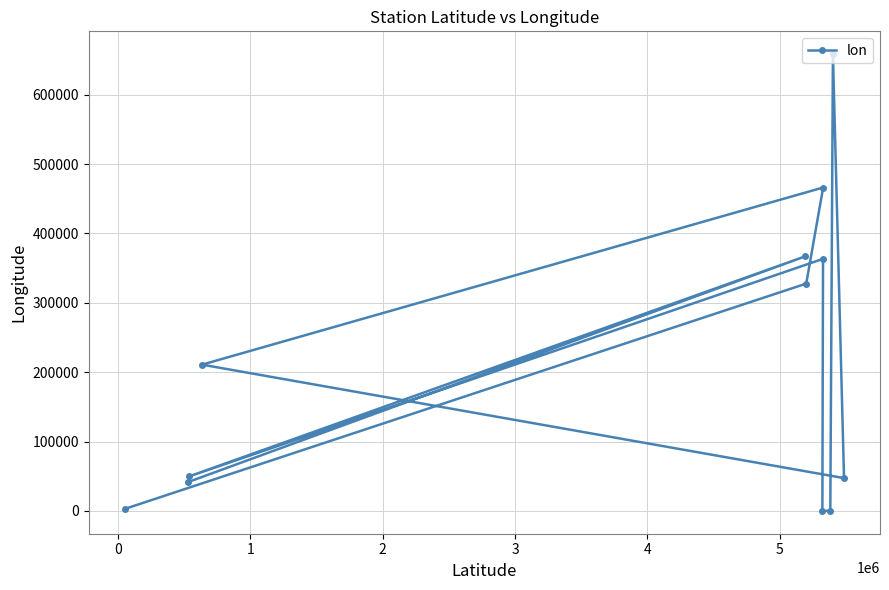

What is the value of the 12th point from the left?

47275.0